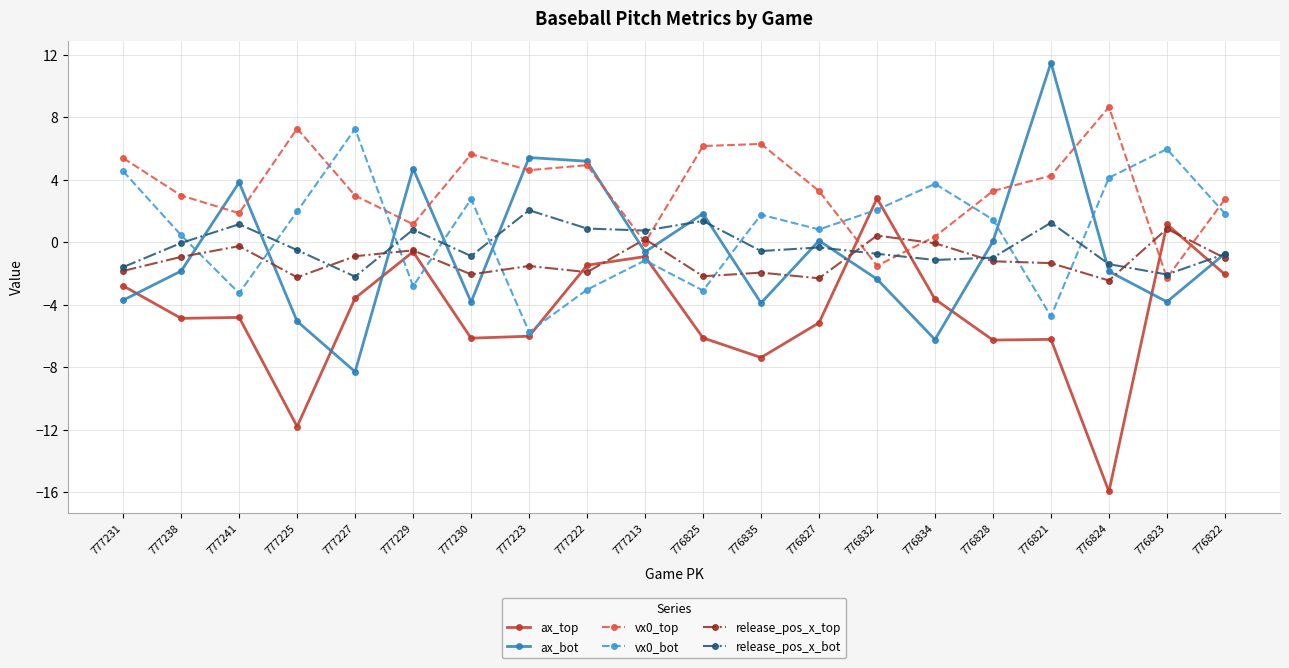

In ax_bot, how many points are lower than both neighbors (excluding endpoints)?

6